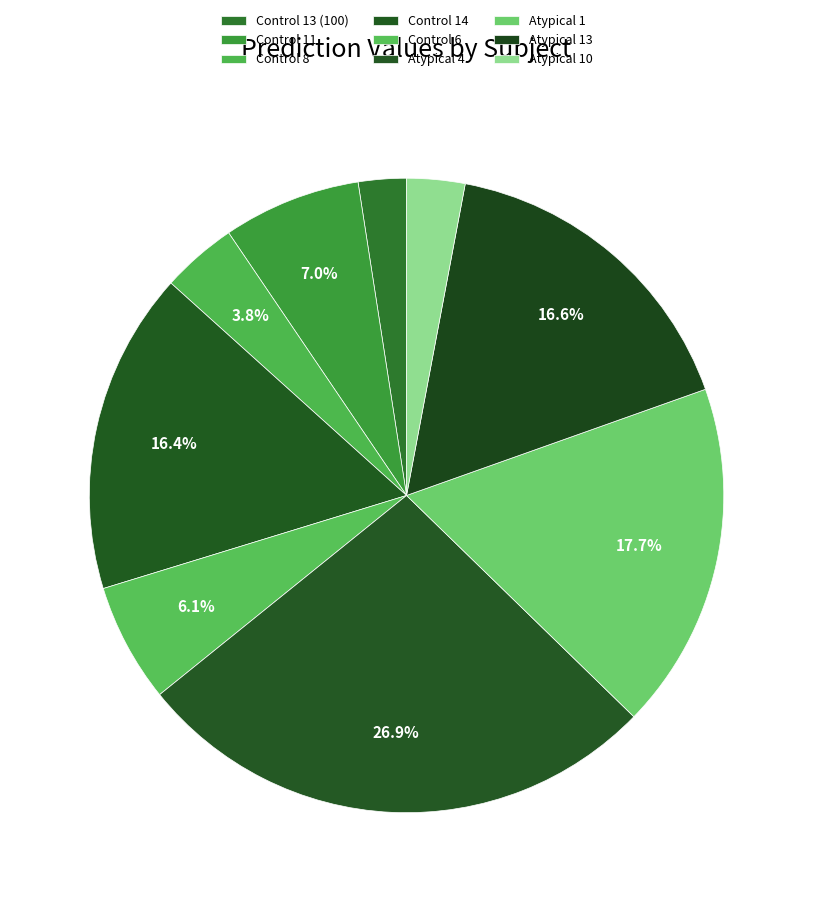

What percentage is the Control 6 slice, to the nearest percent?

6%